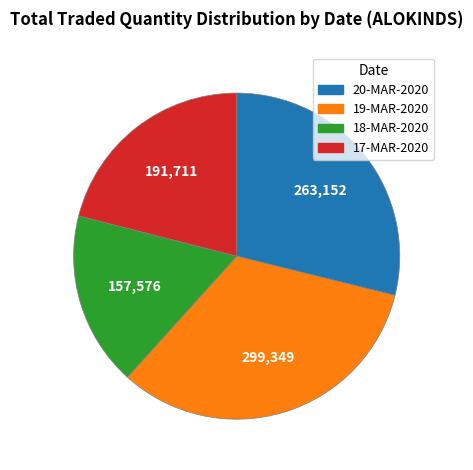

Which category has the biggest portion of the pie?

19-MAR-2020